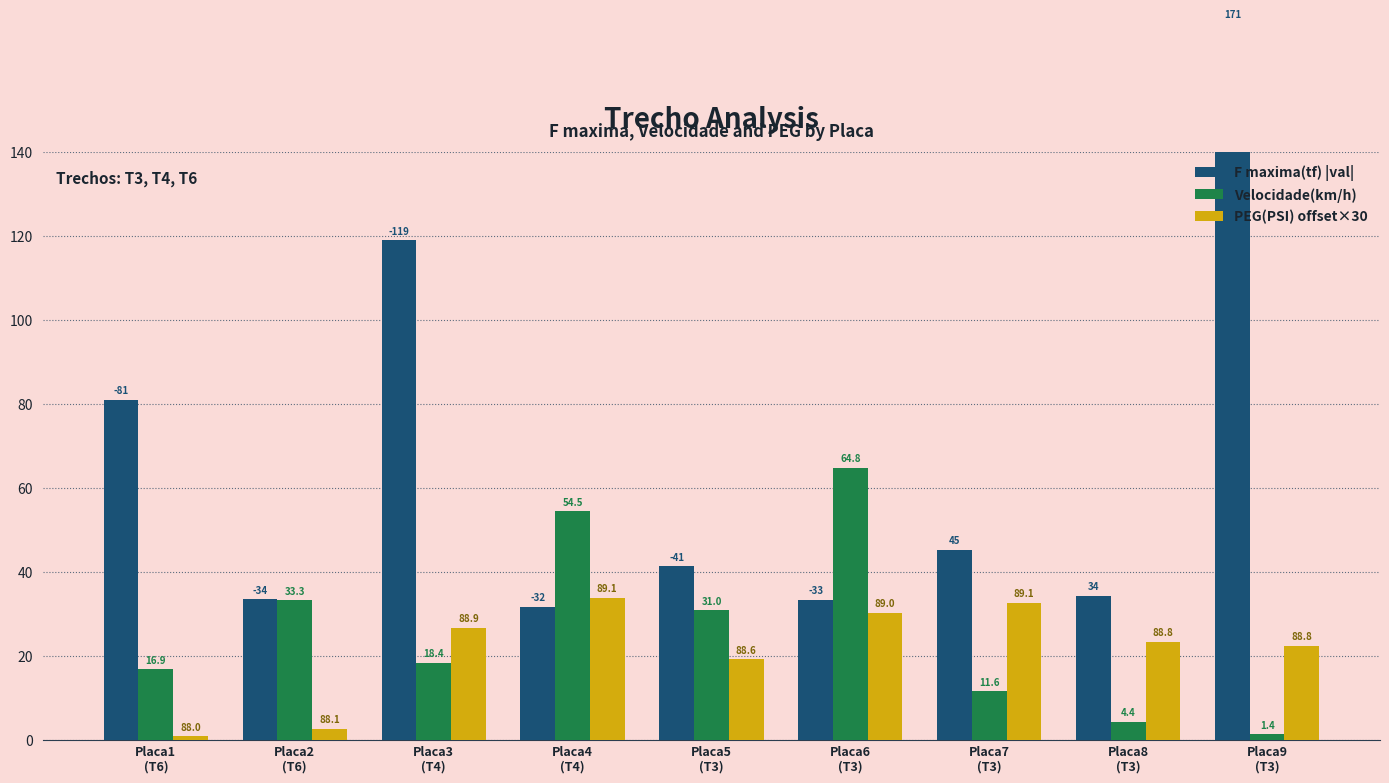

Are the bars grouped side by side (vs. stacked)?

Yes